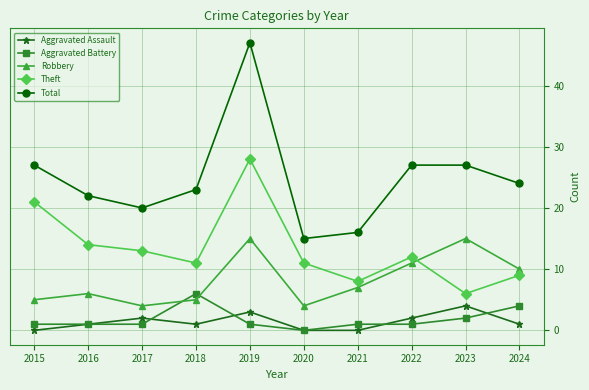

True or false: Theft and Aggravated Assault intersect in this chart.

False